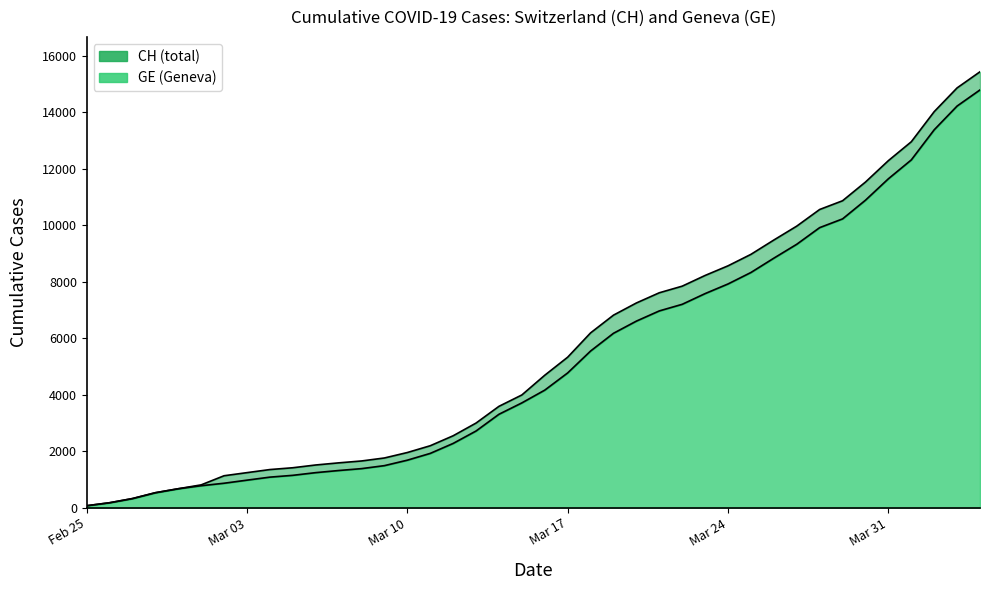

How many values in the CH series are below 4691?

20